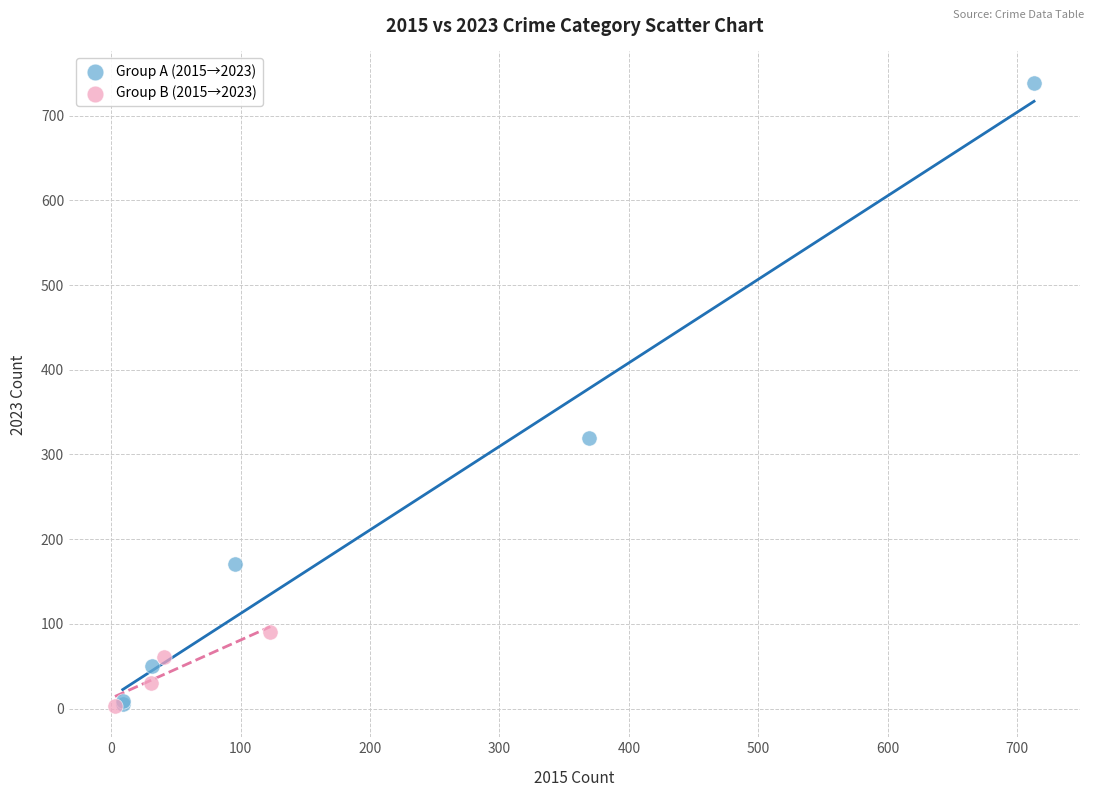

Which series has the largest Y range (max minus min)?

Group A (2015→2023)